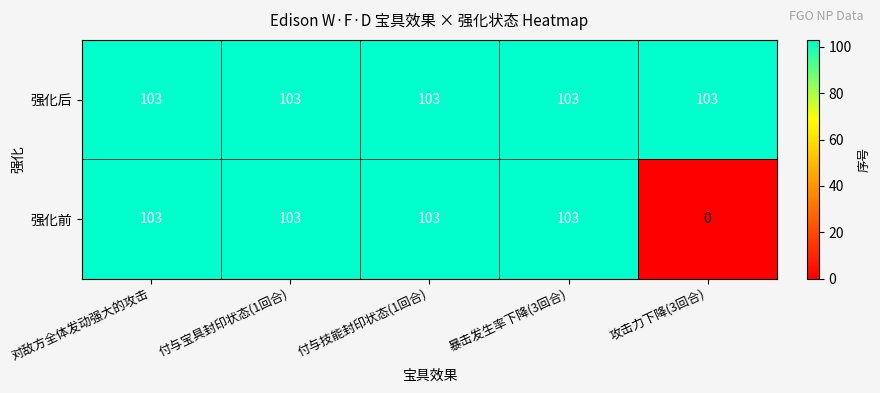

Reading left to right, extract all data points from this chart.

强化后: 103	103	103	103	103
强化前: 103	103	103	103	0